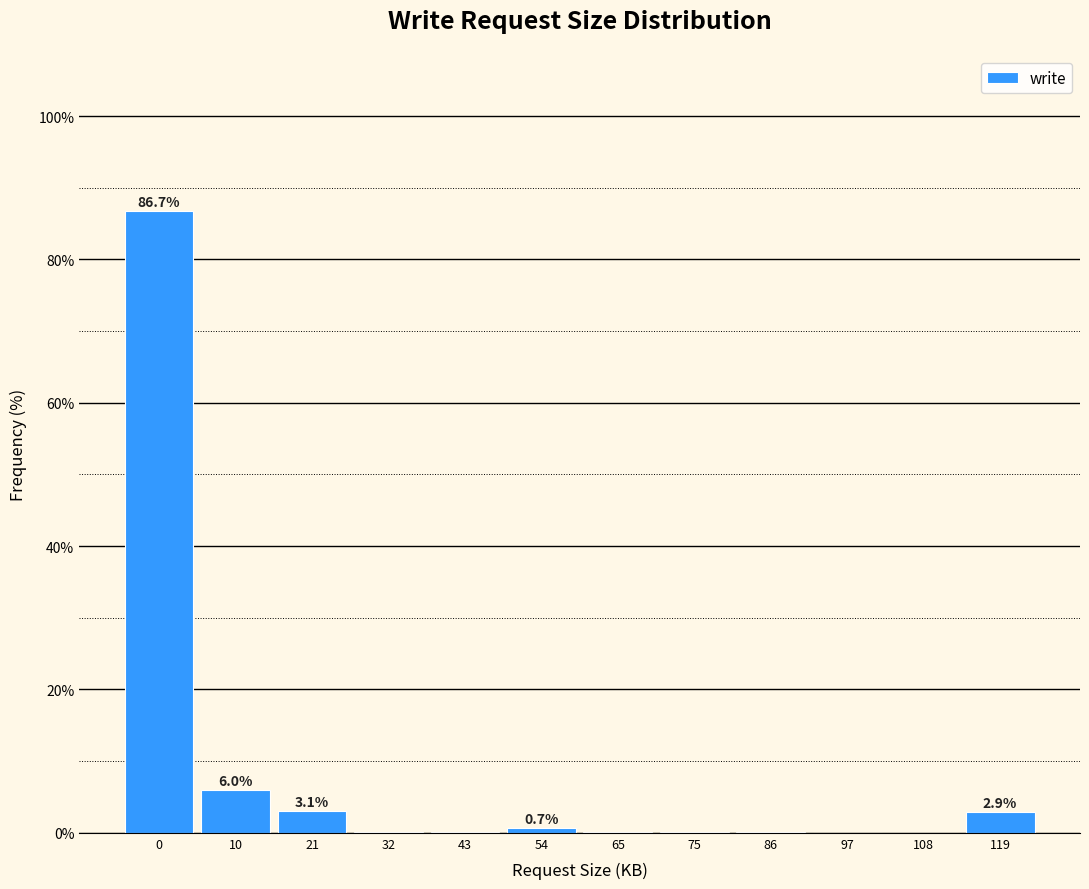

What is the maximum value shown in the chart?

86.7